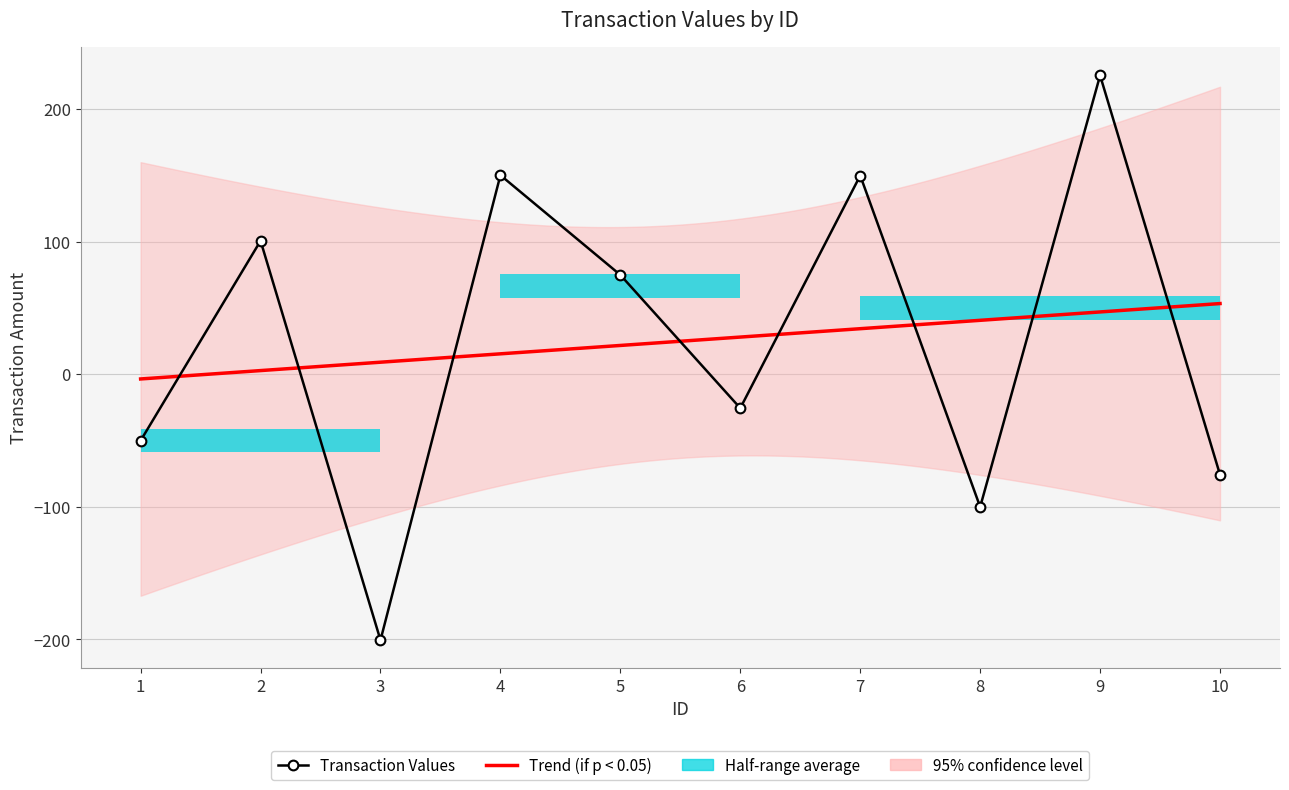

What is the minimum value shown in the chart?

-200.5